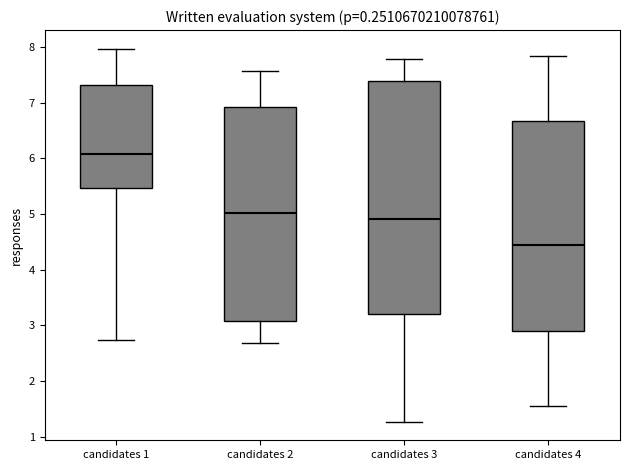

Reading left to right, transcribe this box plot: for each box, give where its median line is, the range the box spans, and where its two whiskers end, as read against the y-axis. The values are not printed on the chart, so give them approximately, as read against the axis.

candidates 1: median 6.1, box 5.5 to 7.3, whiskers 2.7 to 8.0
candidates 2: median 5.0, box 3.1 to 6.9, whiskers 2.7 to 7.6
candidates 3: median 4.9, box 3.2 to 7.4, whiskers 1.3 to 7.8
candidates 4: median 4.5, box 2.9 to 6.7, whiskers 1.6 to 7.8